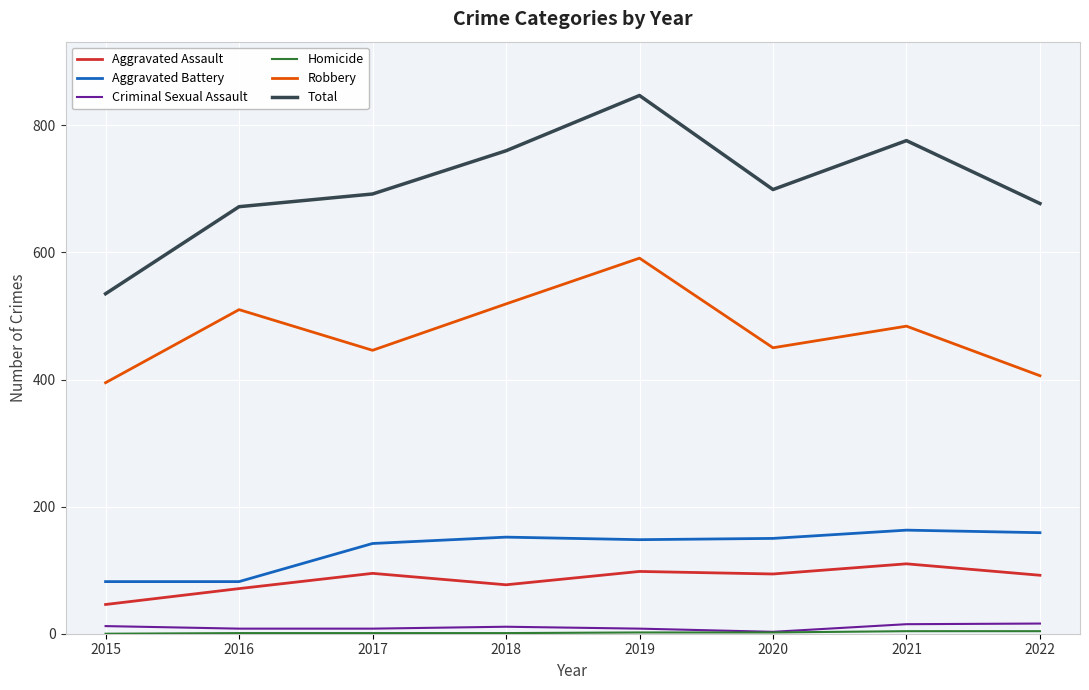

True or false: Aggravated Battery and Robbery cross at least once.

False